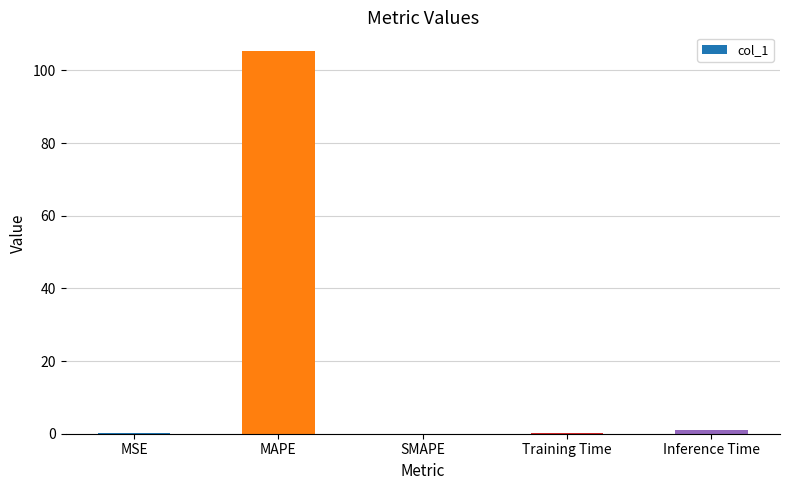

The value at MAPE is 175.9. True or false?

False